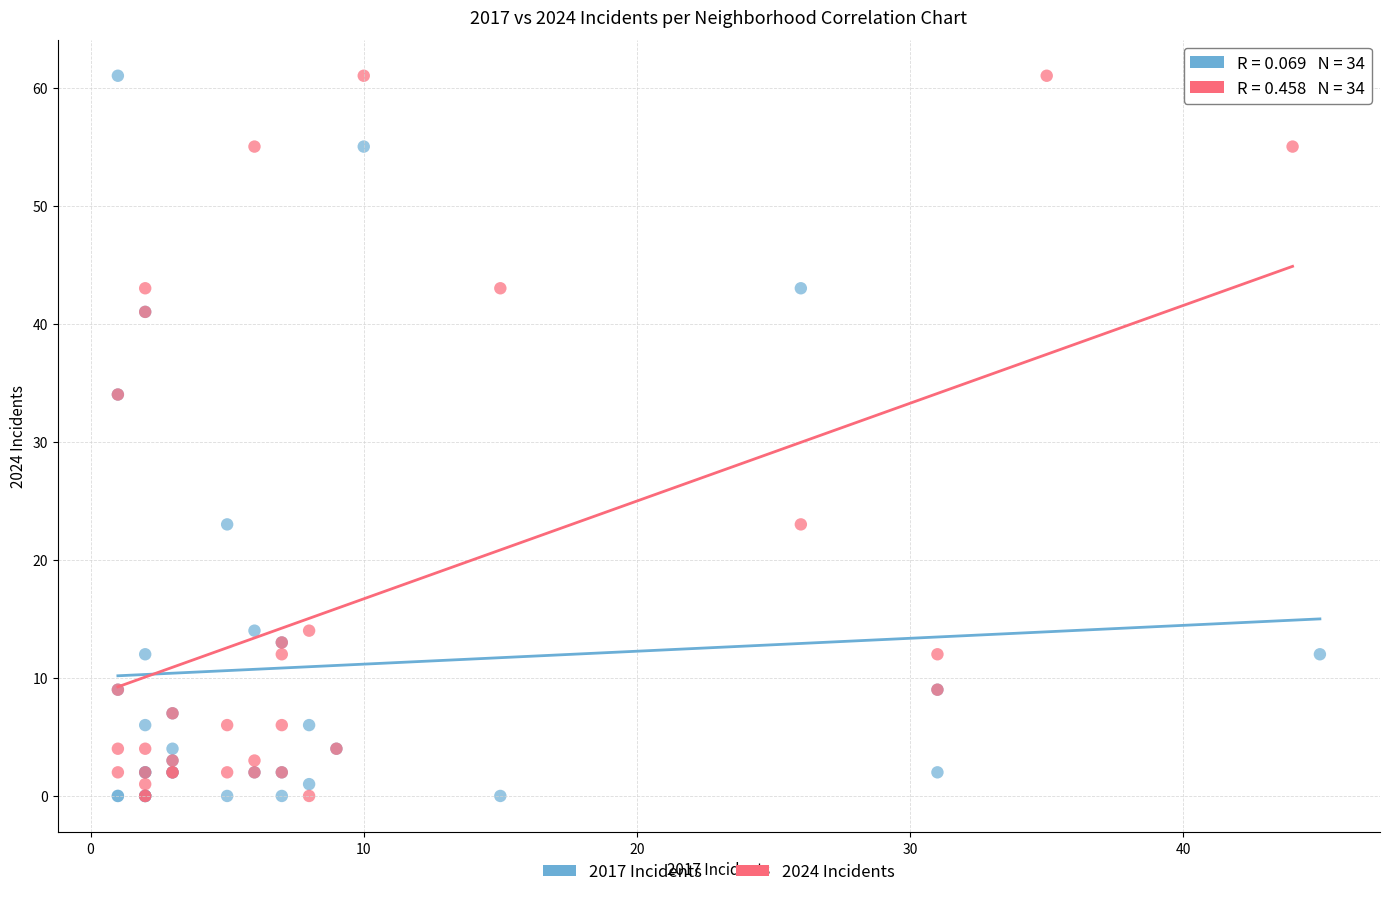

What are all the series names shown in the legend?

2017 Incidents, 2024 Incidents